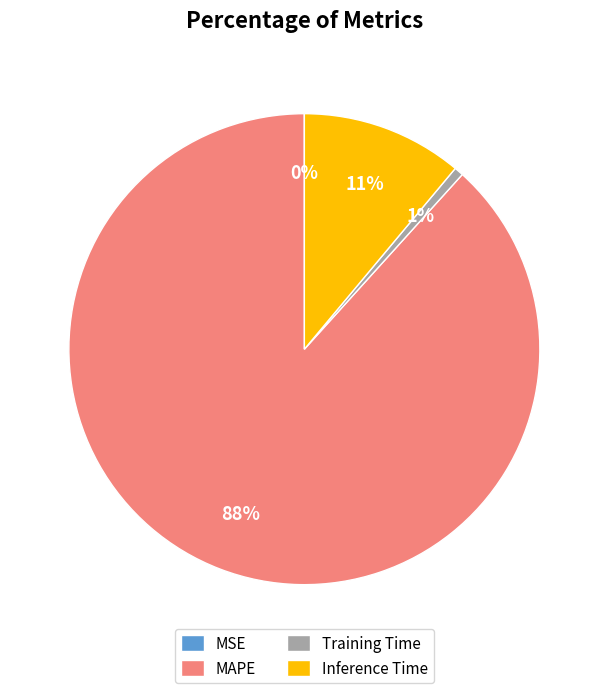

To the nearest percent, what is the difference between the largest and smallest slice percentages?

88%